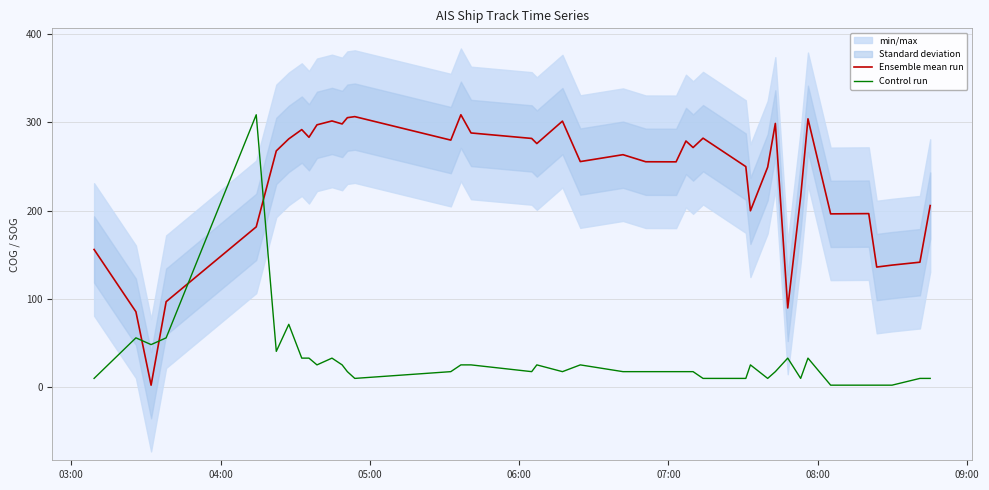

Rank the series by their maximum value, from lowest to highest.

Ensemble mean run, Control run